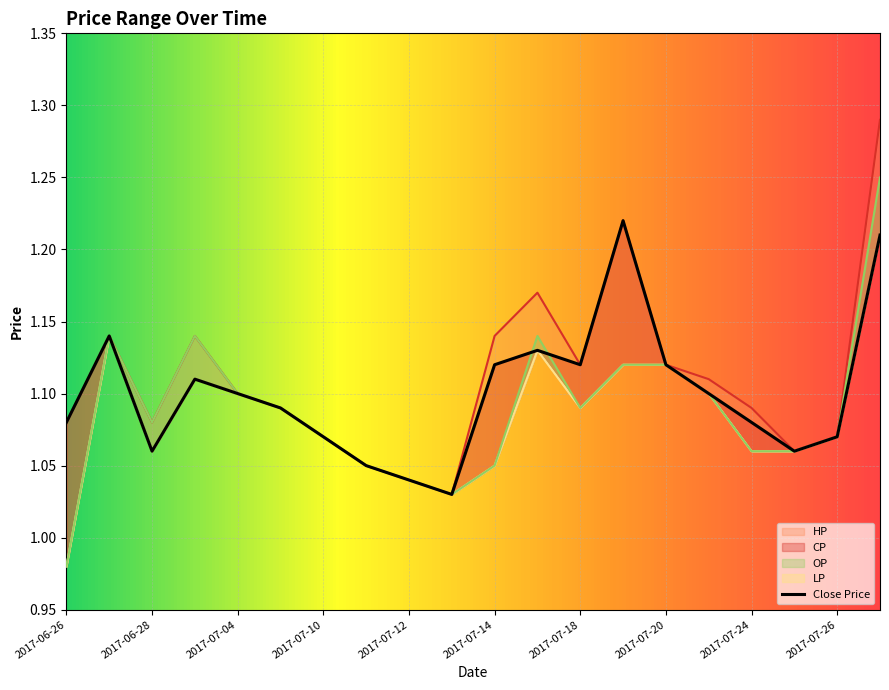

What is the label of the 13th point from the left?

2017-07-18